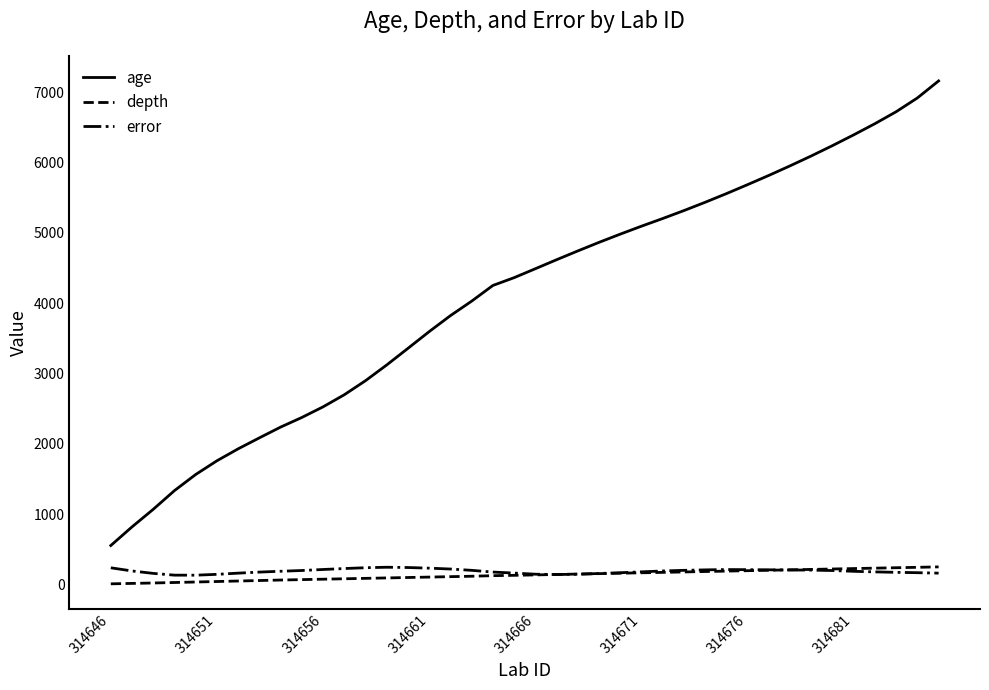

True or false: age and depth cross at least once.

False